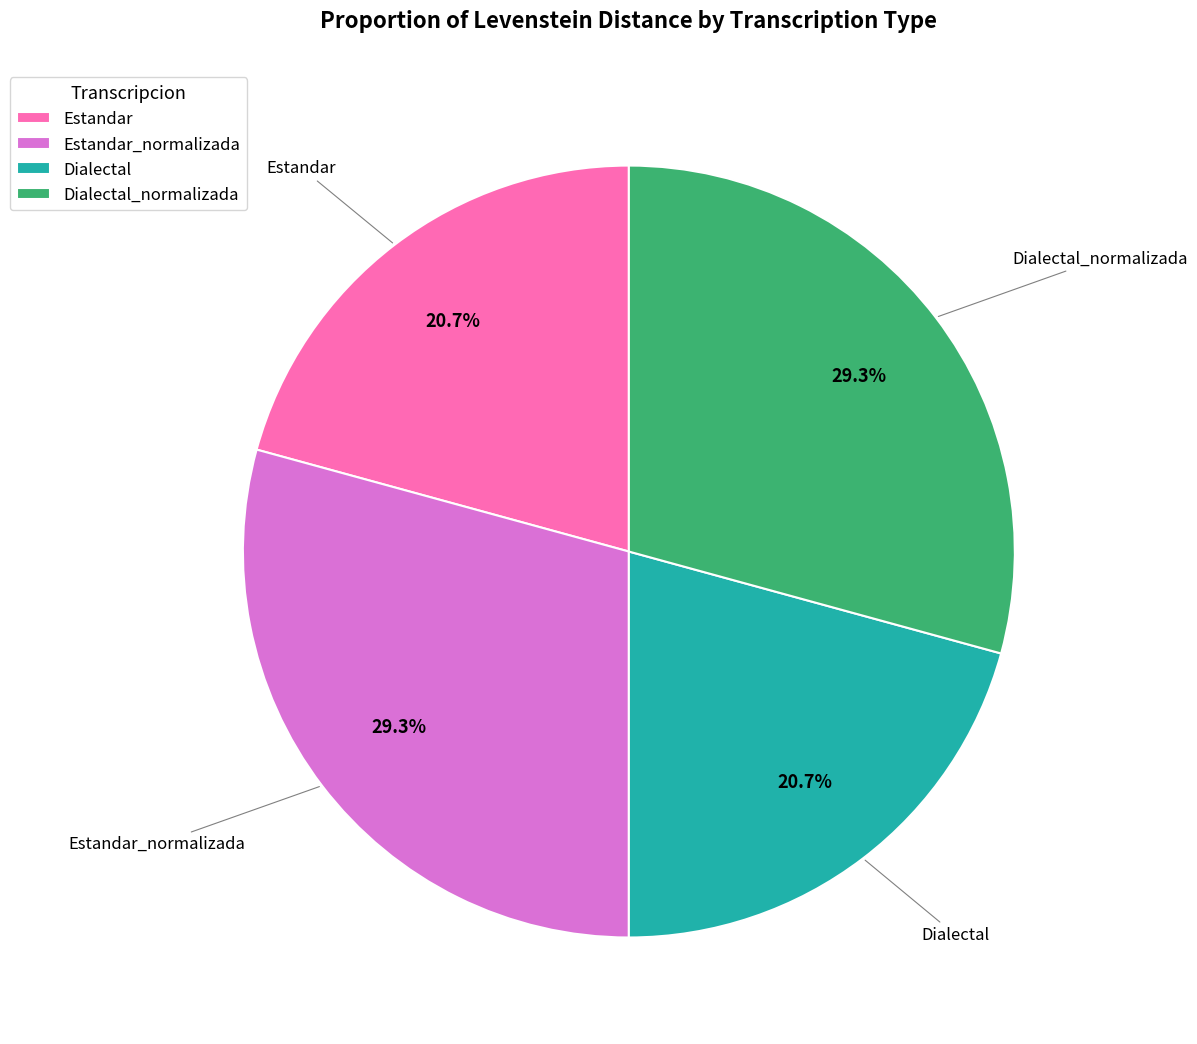

Approximately how many times larger is the value at Dialectal compared to Dialectal_normalizada?

0.7